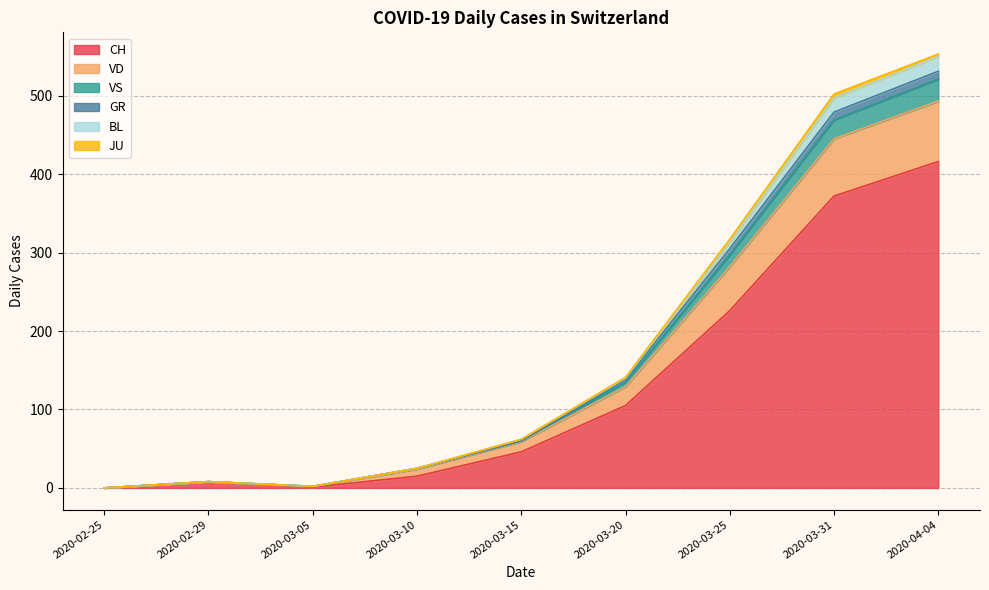

How many values in GR are above zero?

15